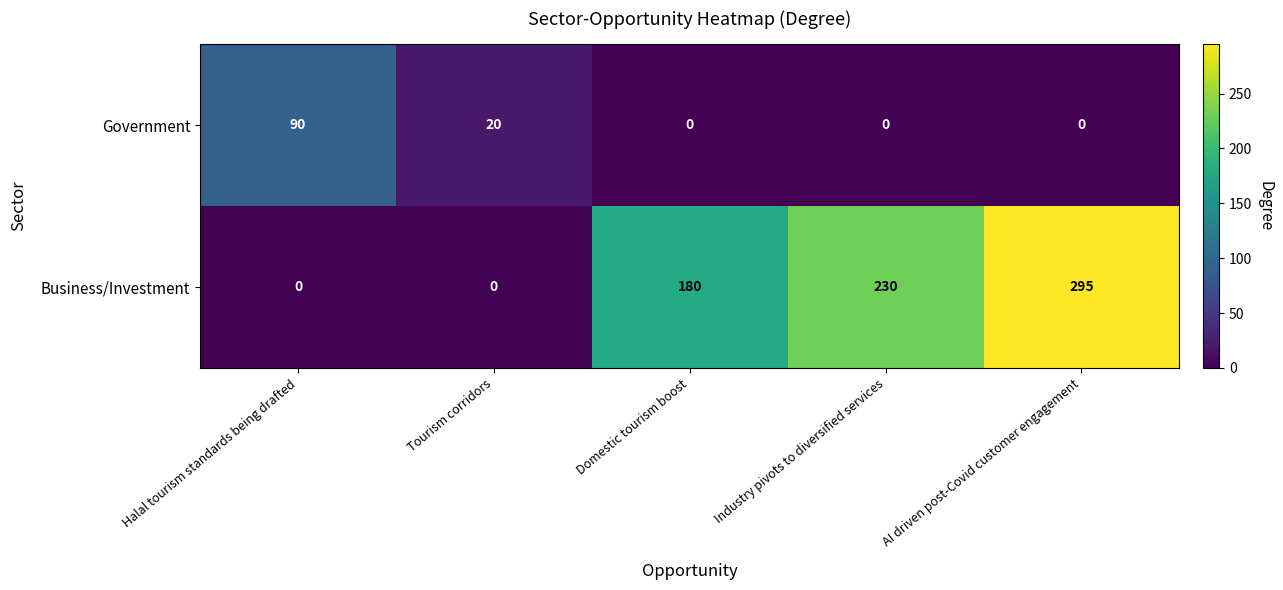

Which series has the widest spread of values?

Business/Investment